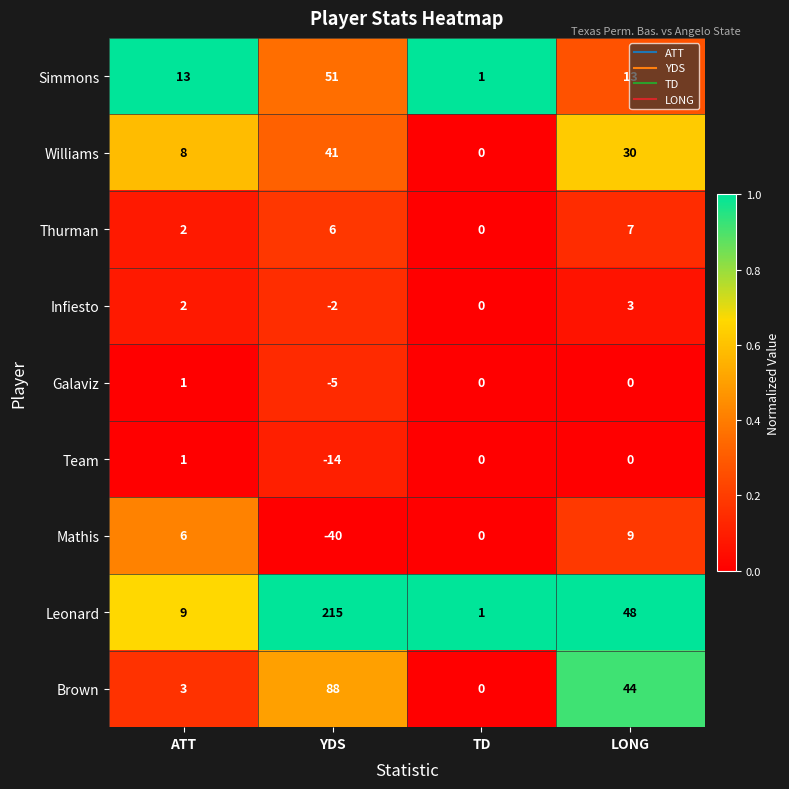

The value of Infiesto at YDS is -3. True or false?

False